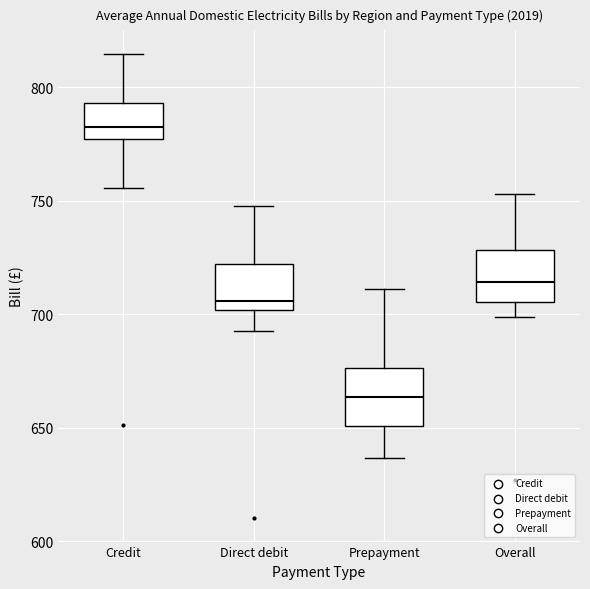

Reading left to right, read every box against the y-axis: the position of its median line, the range the box covers, and the ends of its whiskers. The values are not printed on the chart, so give them approximately, as read against the axis.

Credit: median 785, box 775 to 795, whiskers 755 to 815
Direct debit: median 705, box 700 to 720, whiskers 695 to 750
Prepayment: median 665, box 650 to 675, whiskers 635 to 710
Overall: median 715, box 705 to 730, whiskers 700 to 755